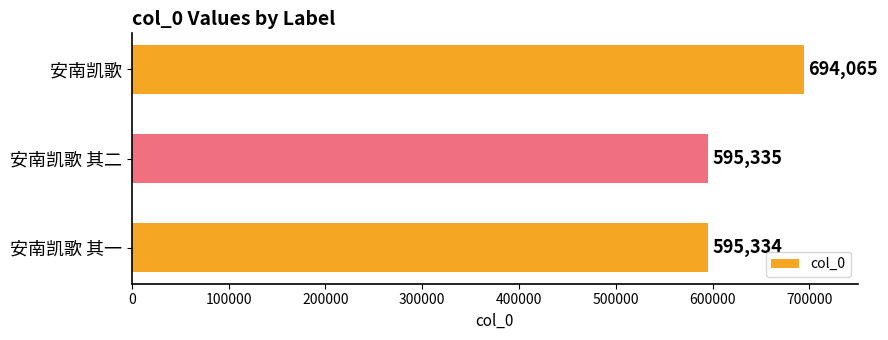

At which label is the value closest to 644699?

安南凯歌 其二